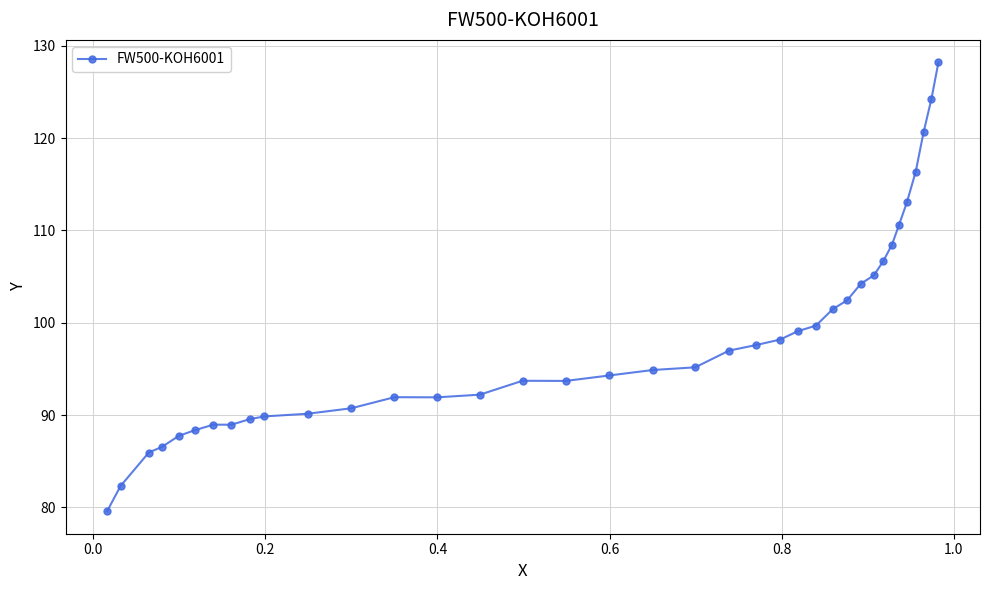

What is the greatest value displayed?

128.2